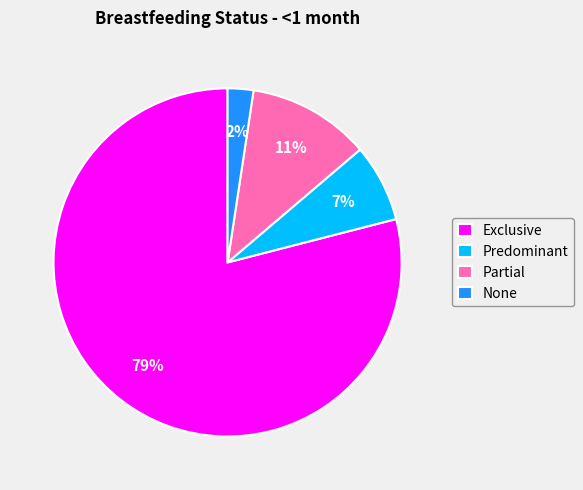

Is it true that Partial is 23% of the pie?

False